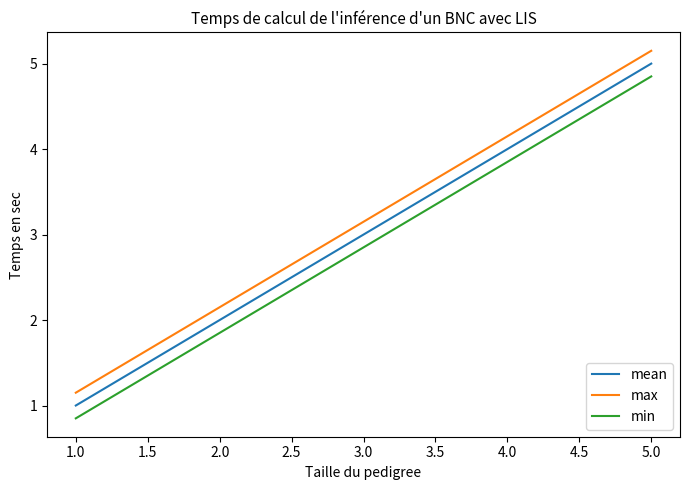

True or false: mean and max intersect in this chart.

False